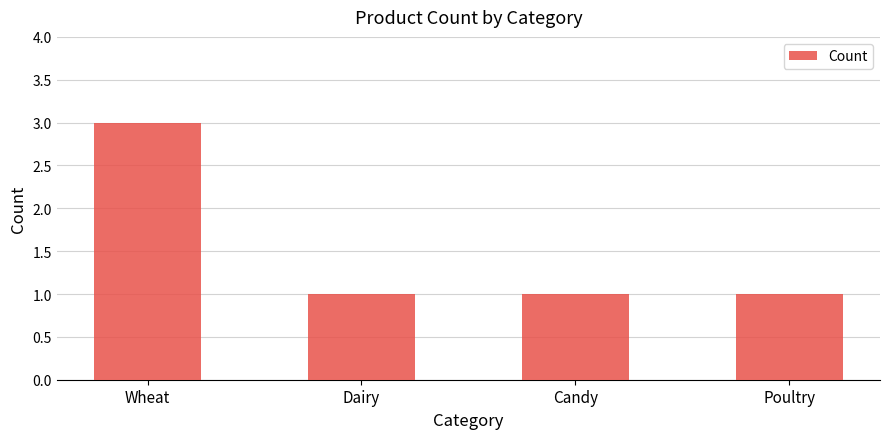

What is the value of the 2nd bar from the left?

1